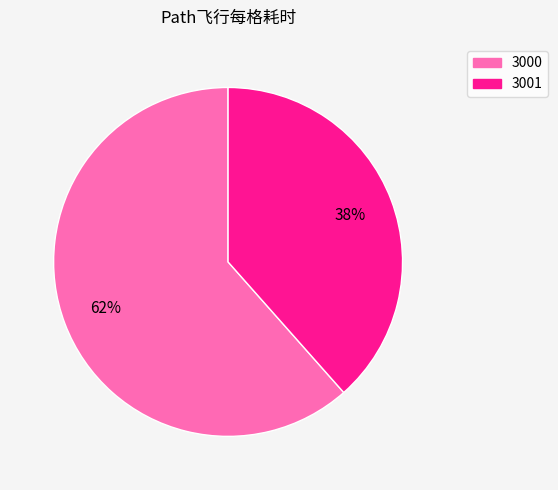

To the nearest percent, what percentage of the pie is 3001?

38%